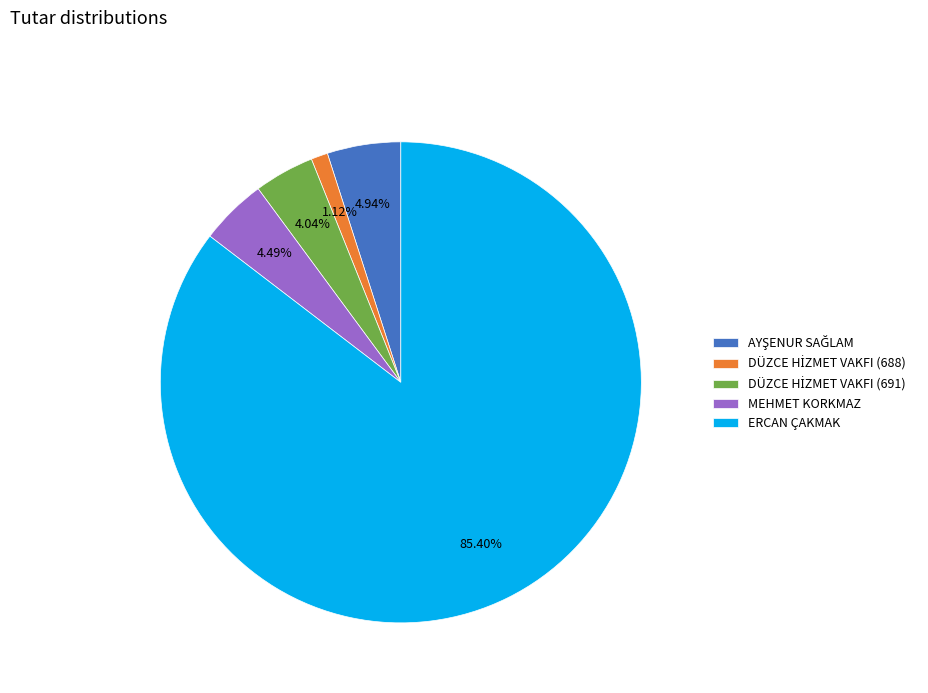

Which category has the biggest portion of the pie?

ERCAN ÇAKMAK